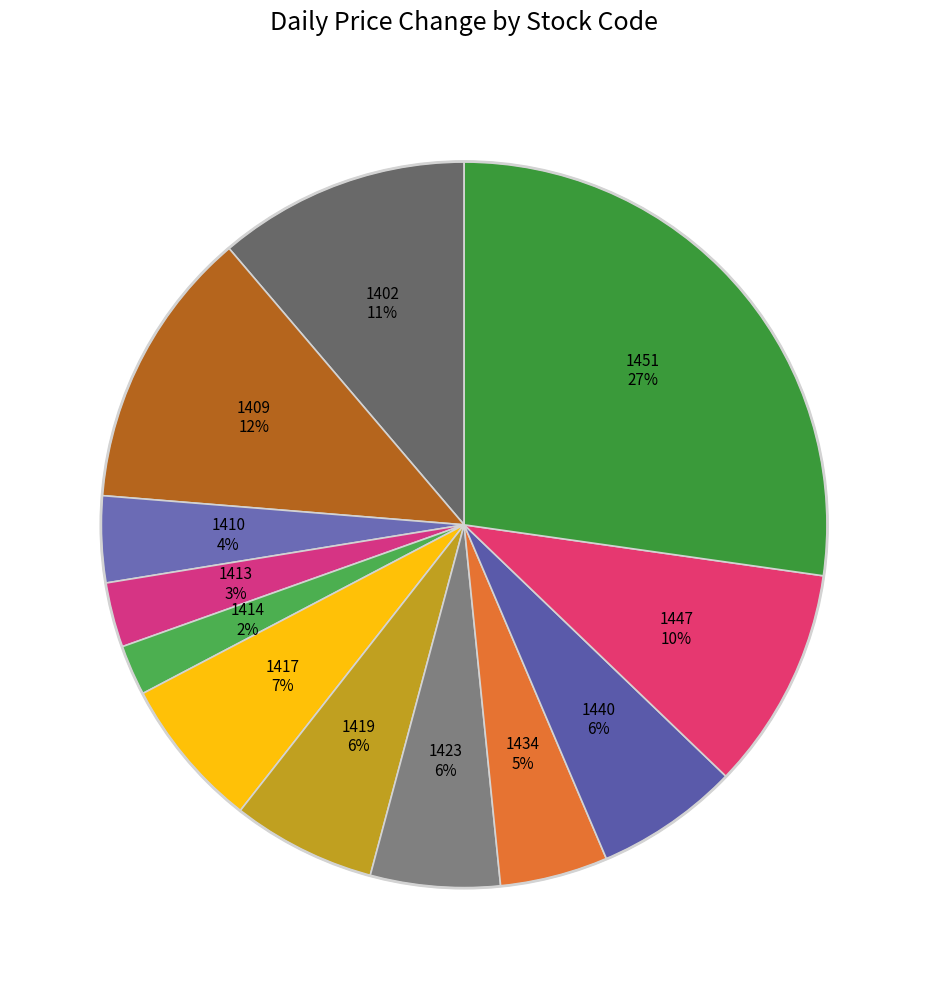

Is the sum of 1413 and 1423 greater than half?

No